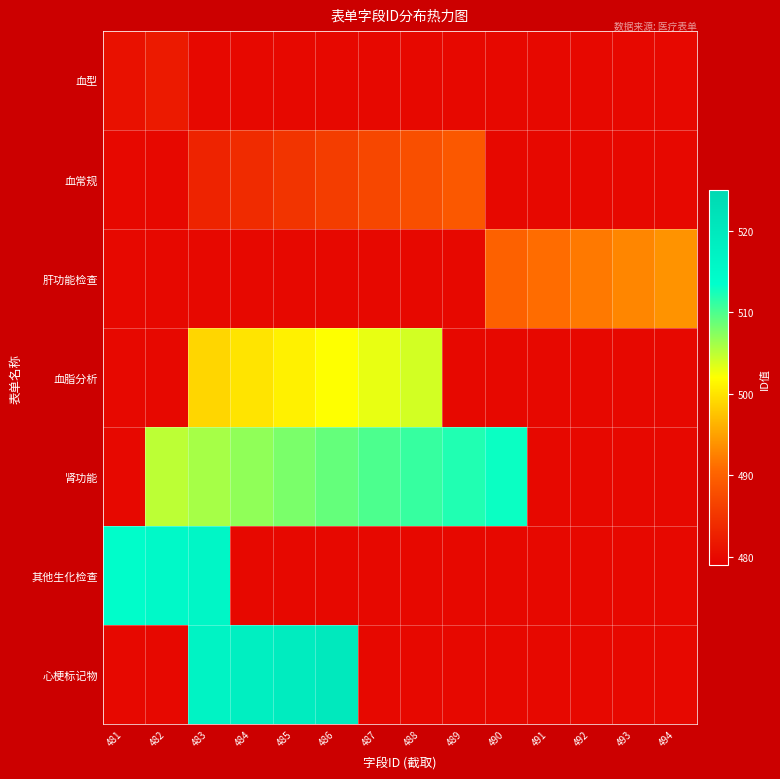

At which category does the chart reach its peak across all series?

486